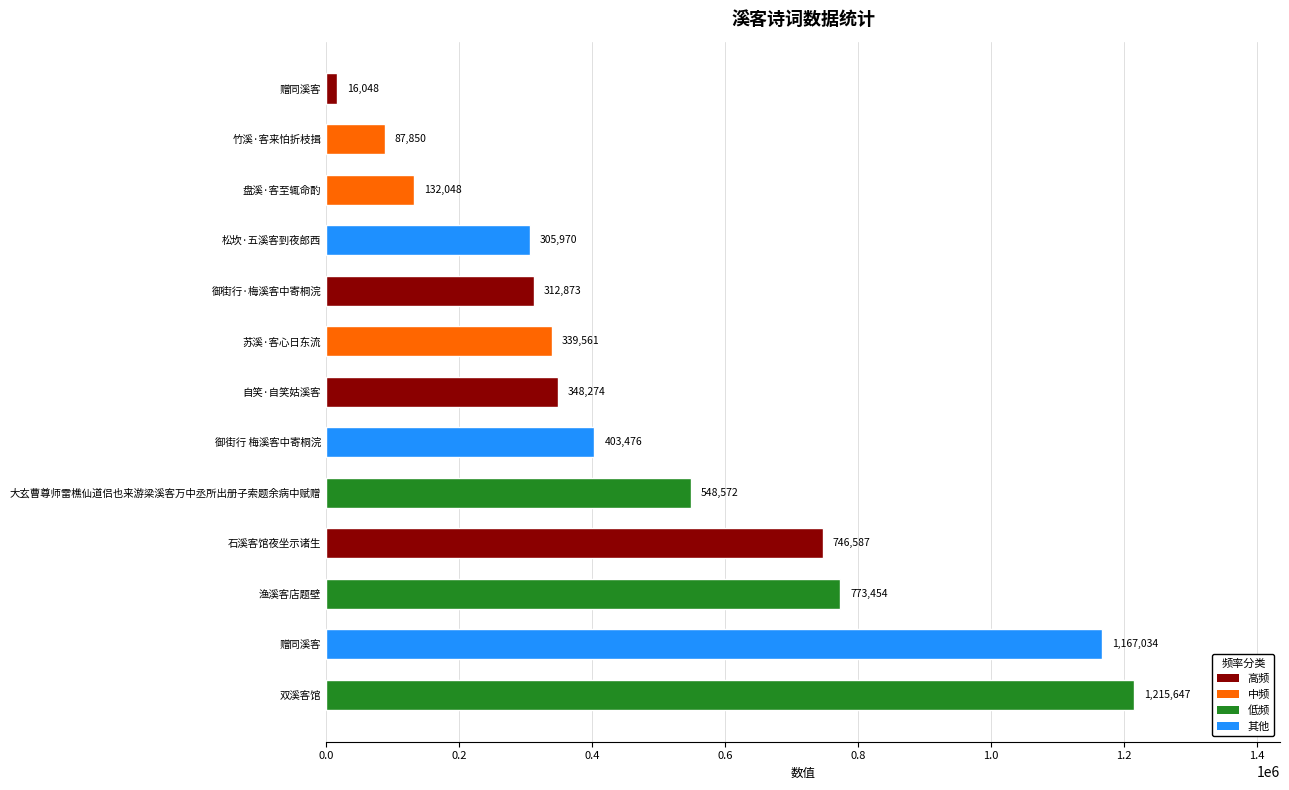

Are the bars horizontal?

Yes